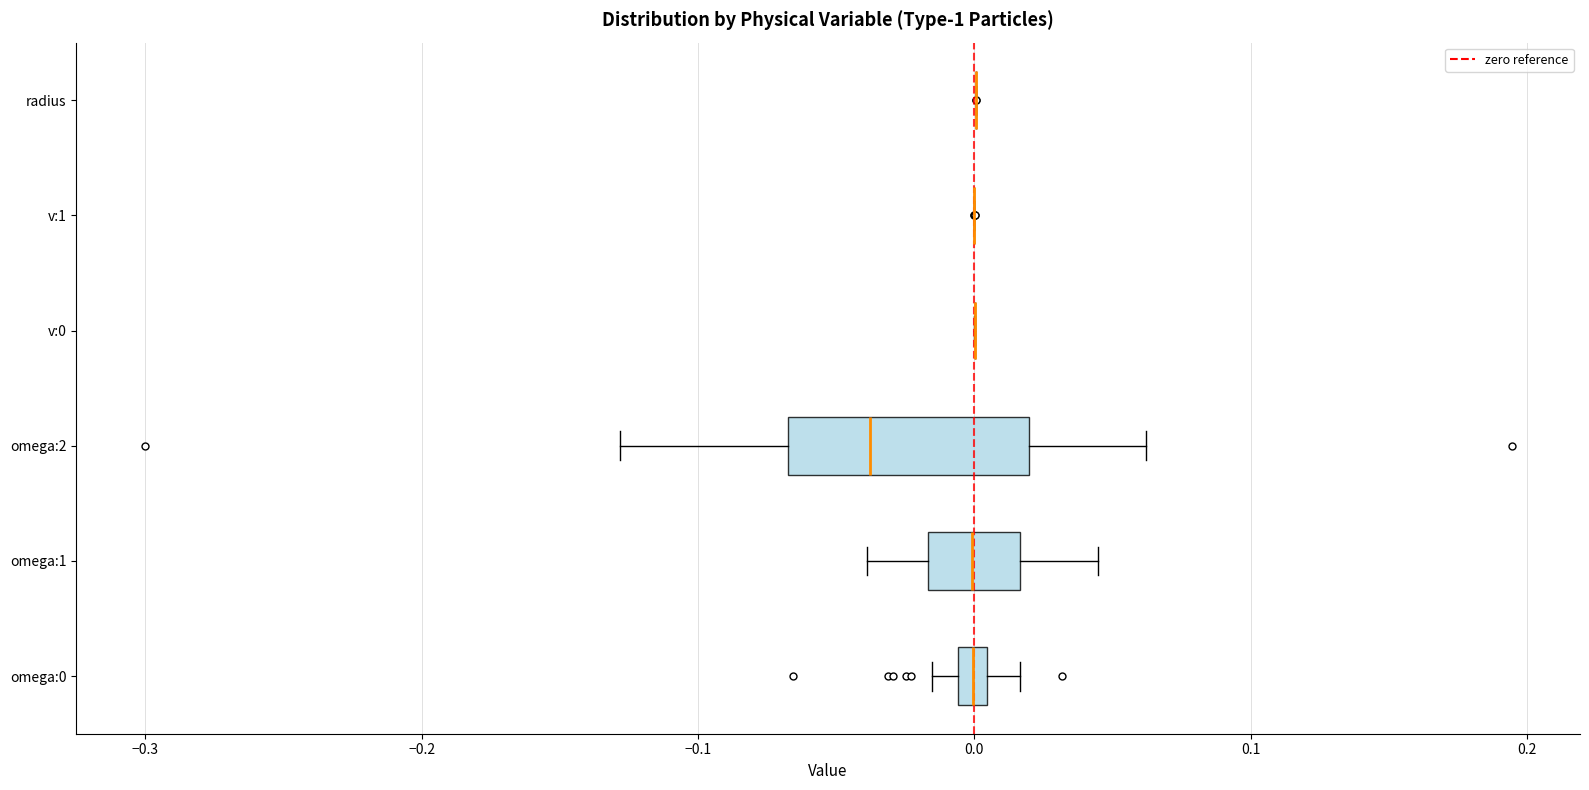

Which box is the widest, from its left edge to its right edge?

omega:2